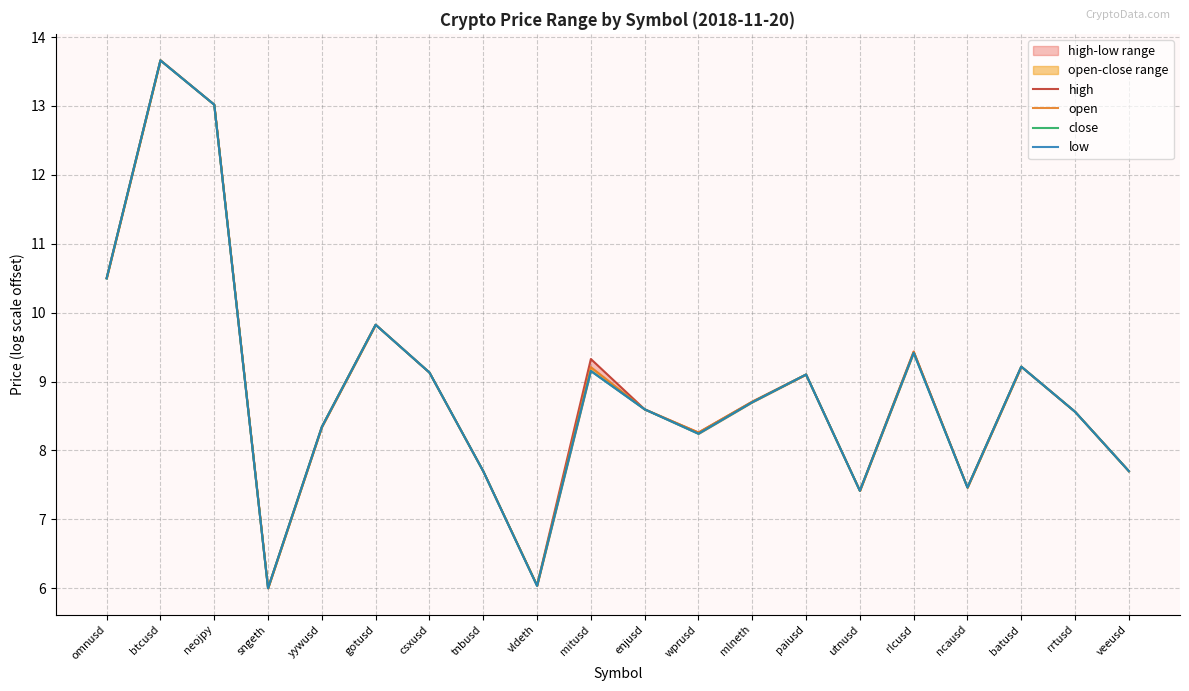

Between which two adjacent categories do close and open first intersect?

yywusd and gotusd